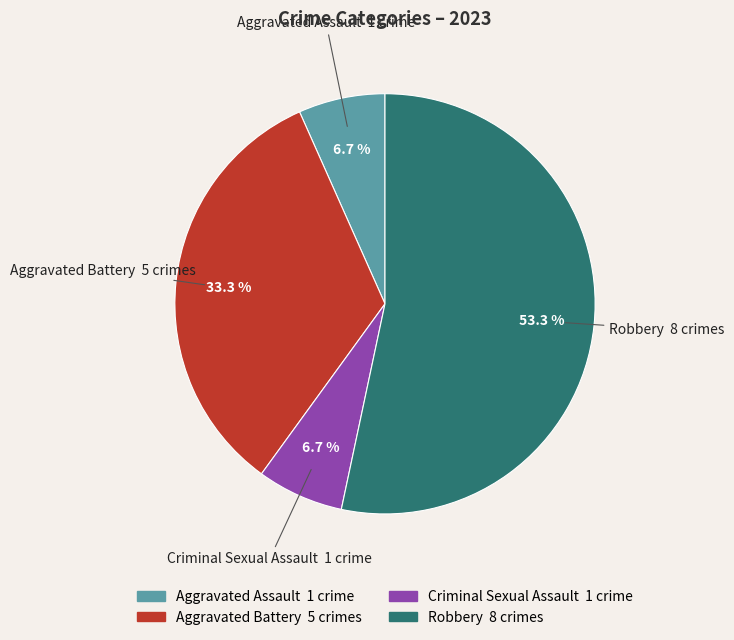

Which category has the biggest portion of the pie?

Robbery